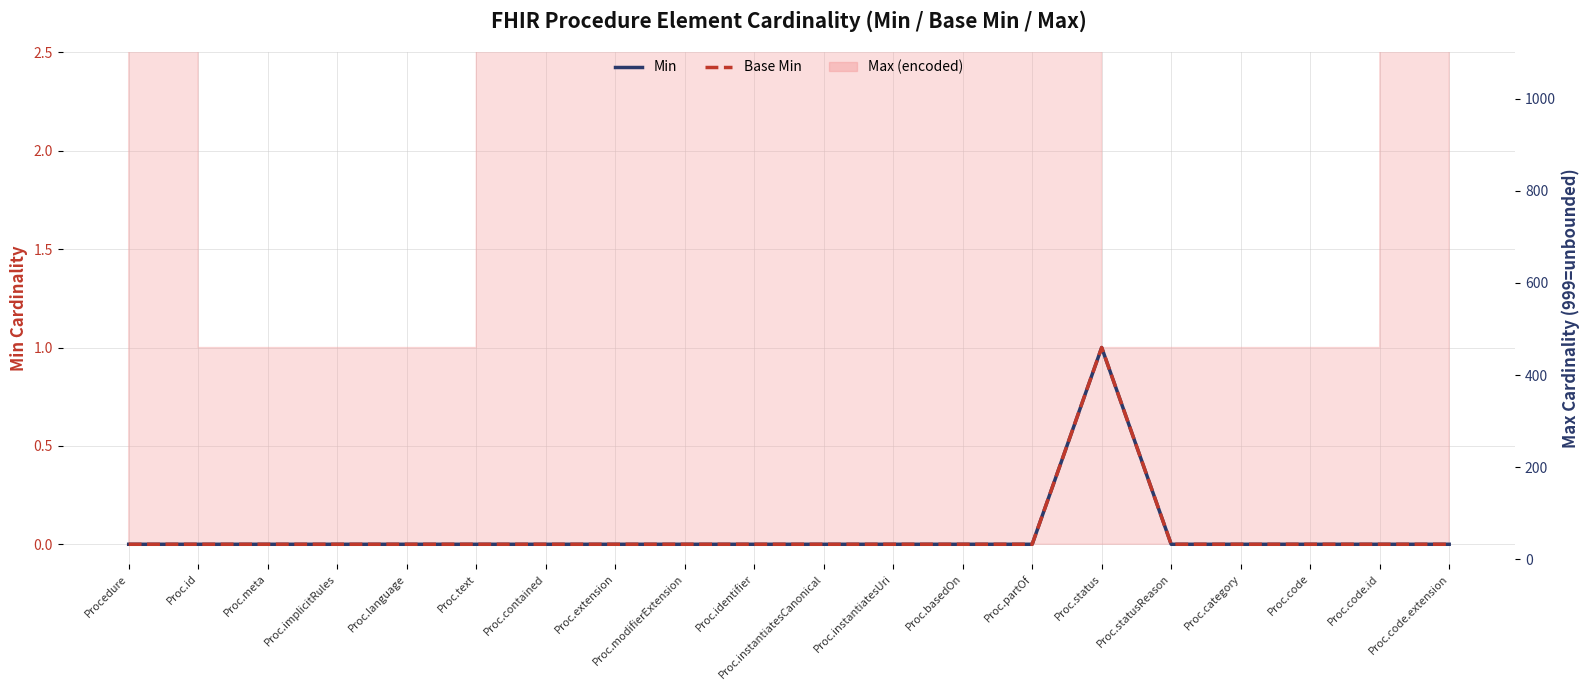

How many series are shown in this chart?

3